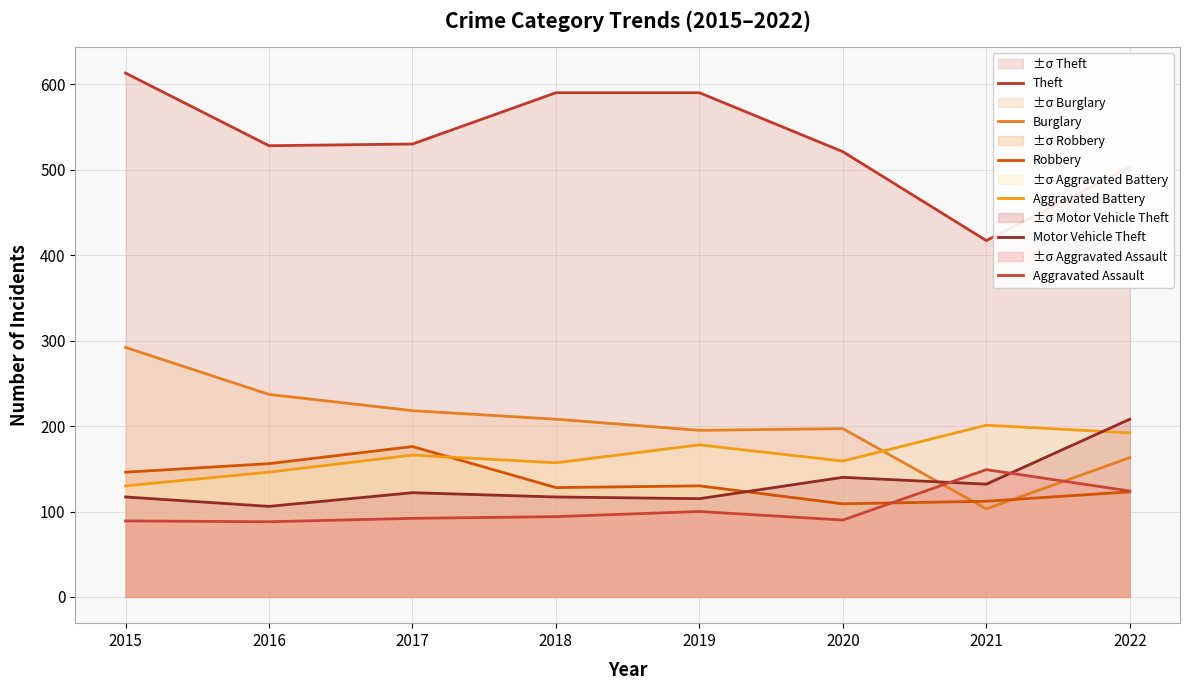

Reading left to right, extract all data points from this chart.

Theft: 2015=613	2016=528	2017=530	2018=590	2019=590	2020=521	2021=417	2022=503
Burglary: 2015=292	2016=237	2017=218	2018=208	2019=195	2020=197	2021=103	2022=163
Robbery: 2015=146	2016=156	2017=176	2018=128	2019=130	2020=109	2021=112	2022=123
Aggravated Battery: 2015=130	2016=146	2017=166	2018=157	2019=178	2020=159	2021=201	2022=192
Motor Vehicle Theft: 2015=117	2016=106	2017=122	2018=117	2019=115	2020=140	2021=132	2022=208
Aggravated Assault: 2015=89	2016=88	2017=92	2018=94	2019=100	2020=90	2021=149	2022=124